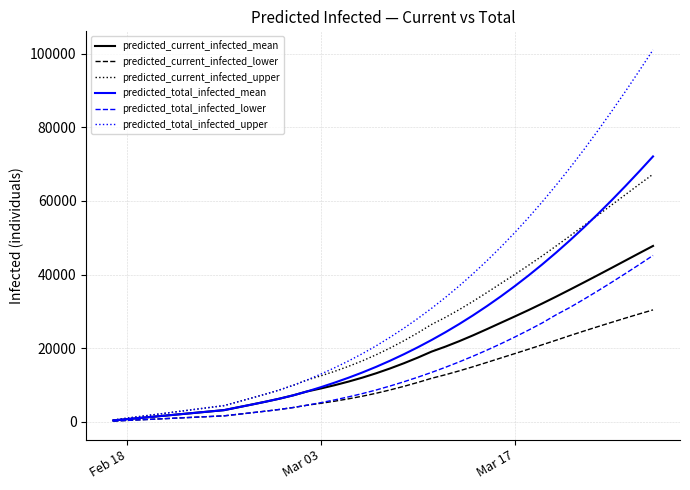

Which series has the largest total across all categories?

predicted_total_infected_upper